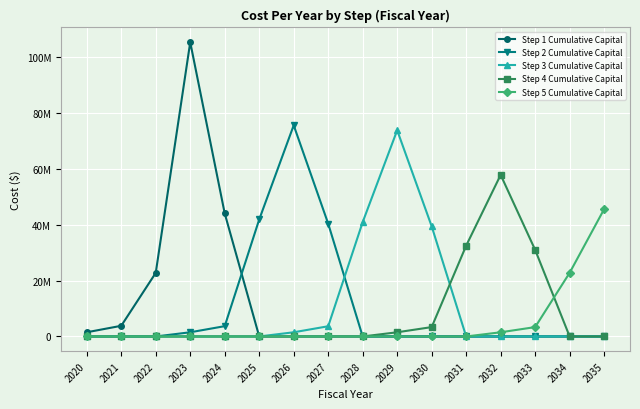

Does the chart have visible grid lines?

Yes